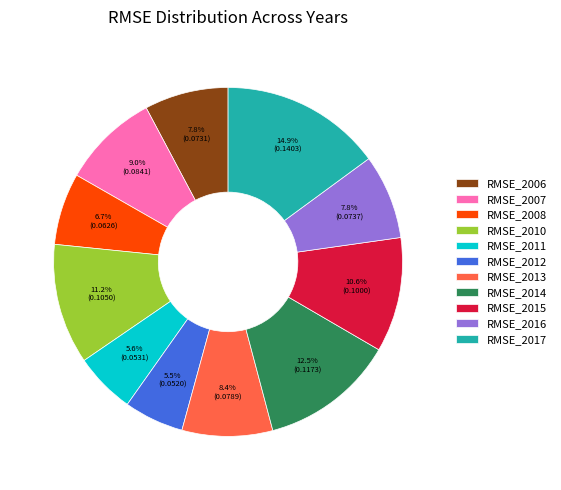

What percentage is NOT represented by RMSE_2008?

93.3%